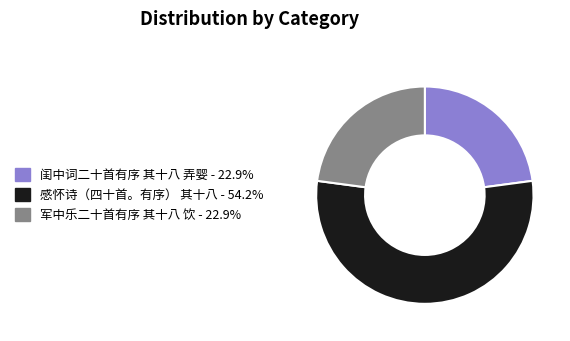

How many segments does this pie chart have?

3